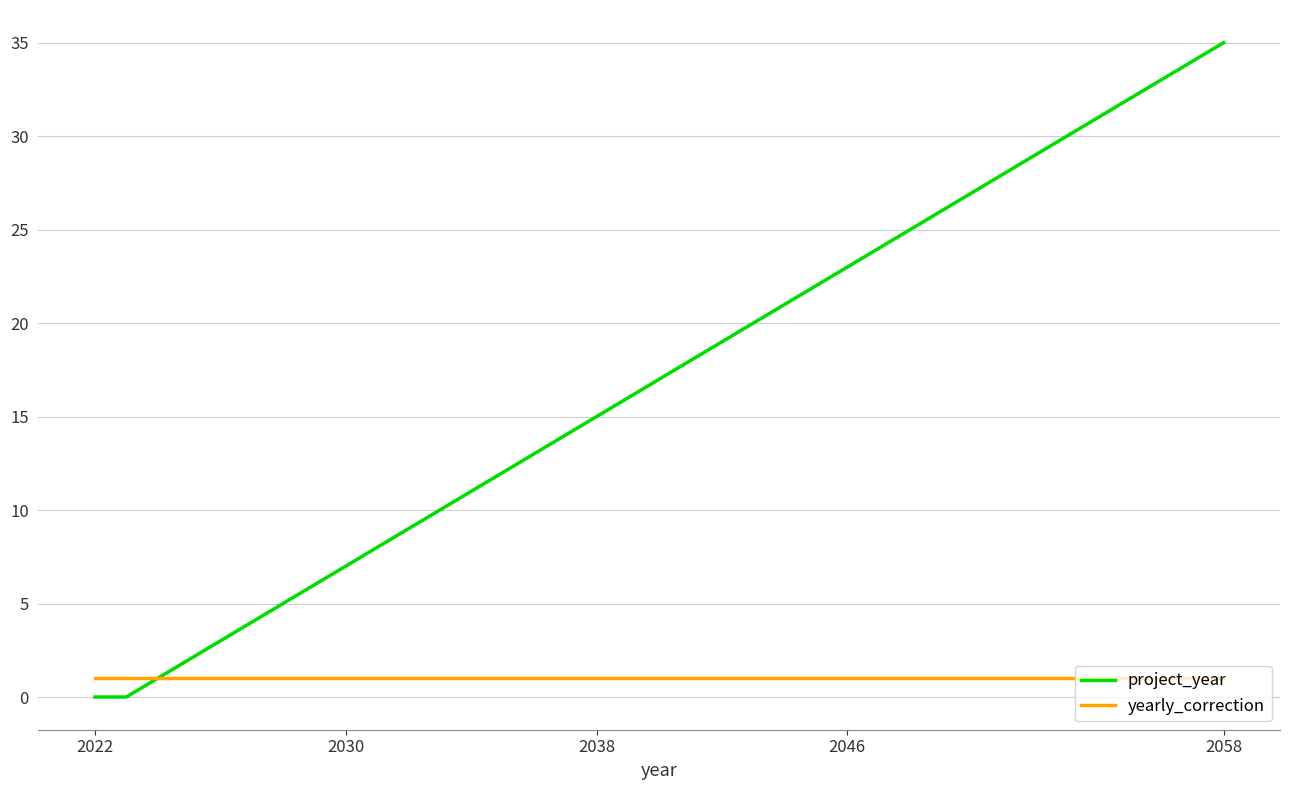

List the series in order of their overall mean, lowest first.

yearly_correction, project_year